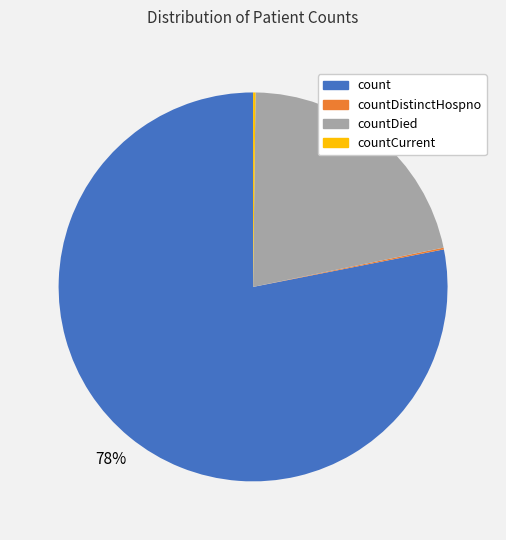

Which category has the biggest portion of the pie?

count